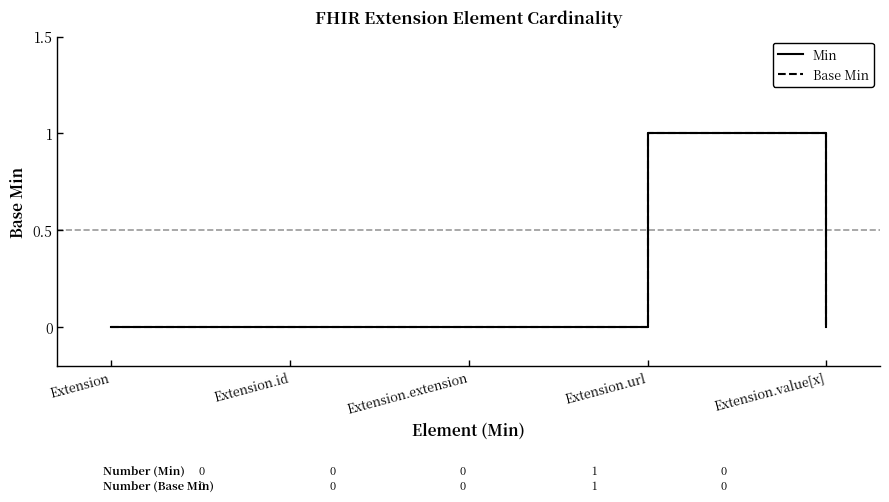

At which category does Min reach its first local peak?

Extension.url